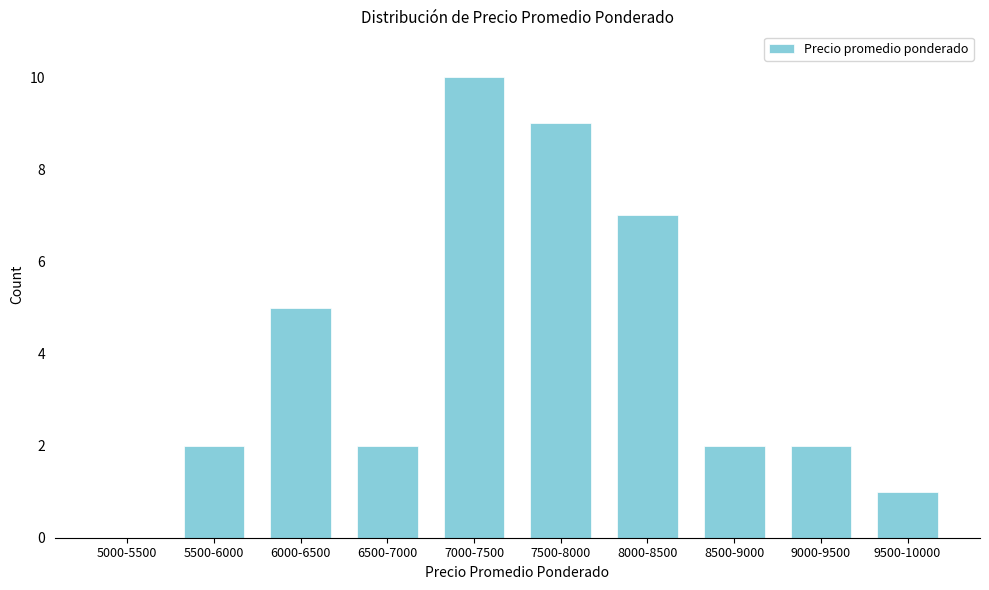

Reading right to left, transcribe all the data shown in this chart.

9500-10000=1	9000-9500=2	8500-9000=2	8000-8500=7	7500-8000=9	7000-7500=10	6500-7000=2	6000-6500=5	5500-6000=2	5000-5500=0